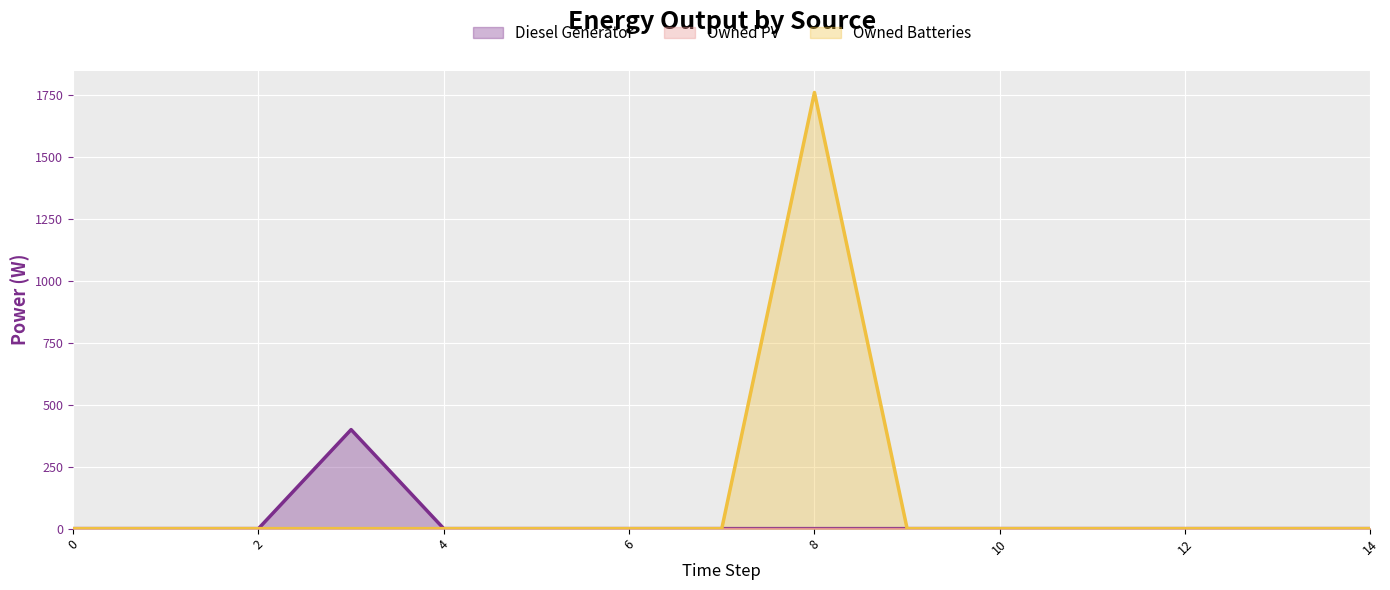

At which label does Owned Batteries reach its peak?

8